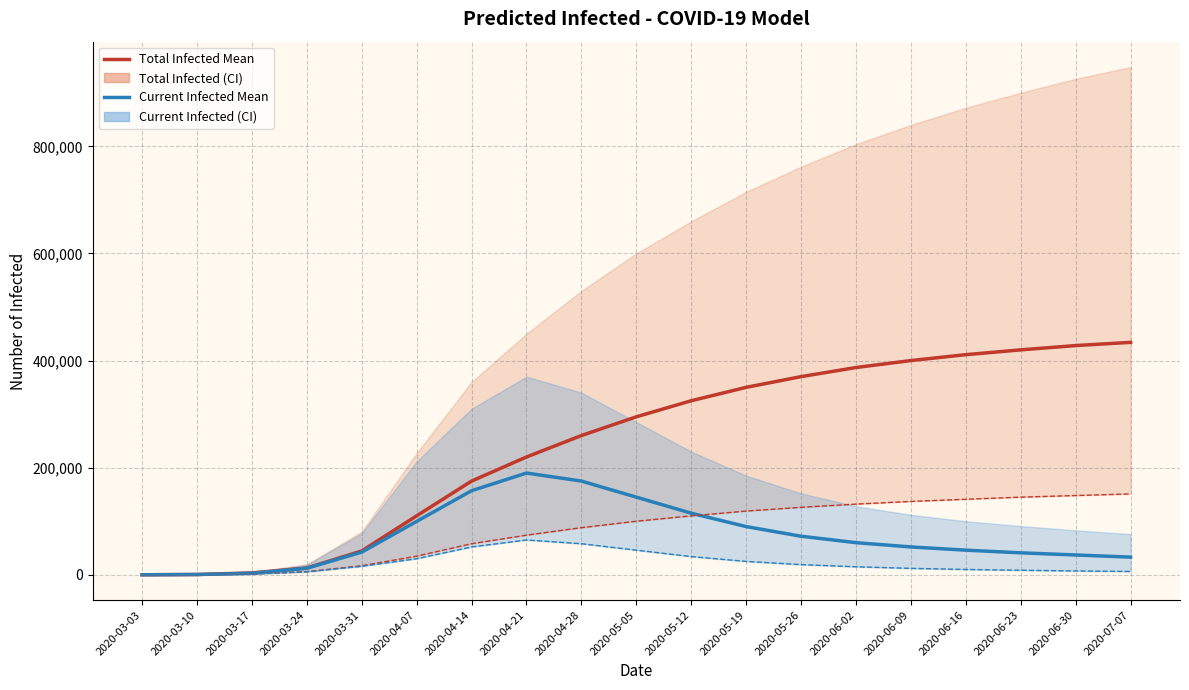

The predicted_current_infected_lower series shows 15896 at 2020-03-31. True or false?

True